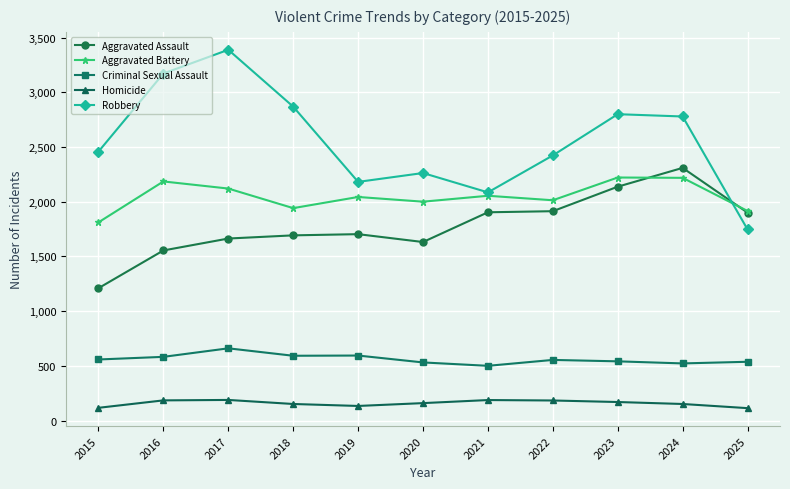

What is the value of the Aggravated Assault point at the 10th from the left?

2310